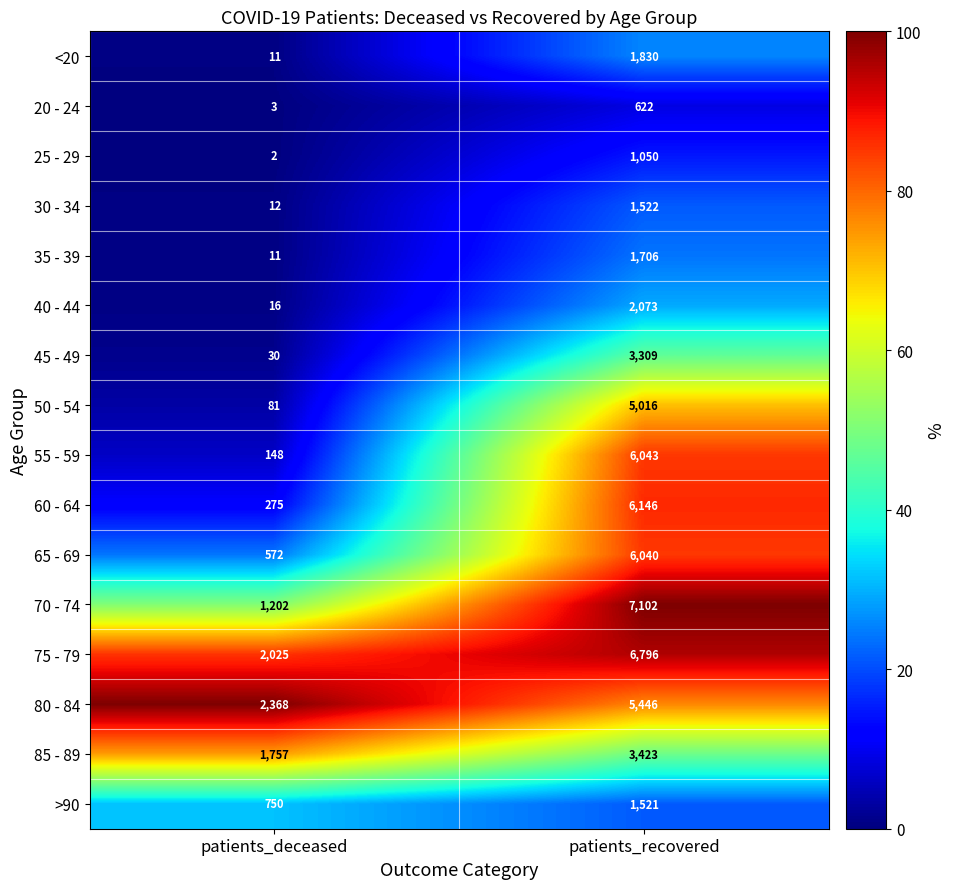

What is the lowest value of the 50 - 54 series?

81